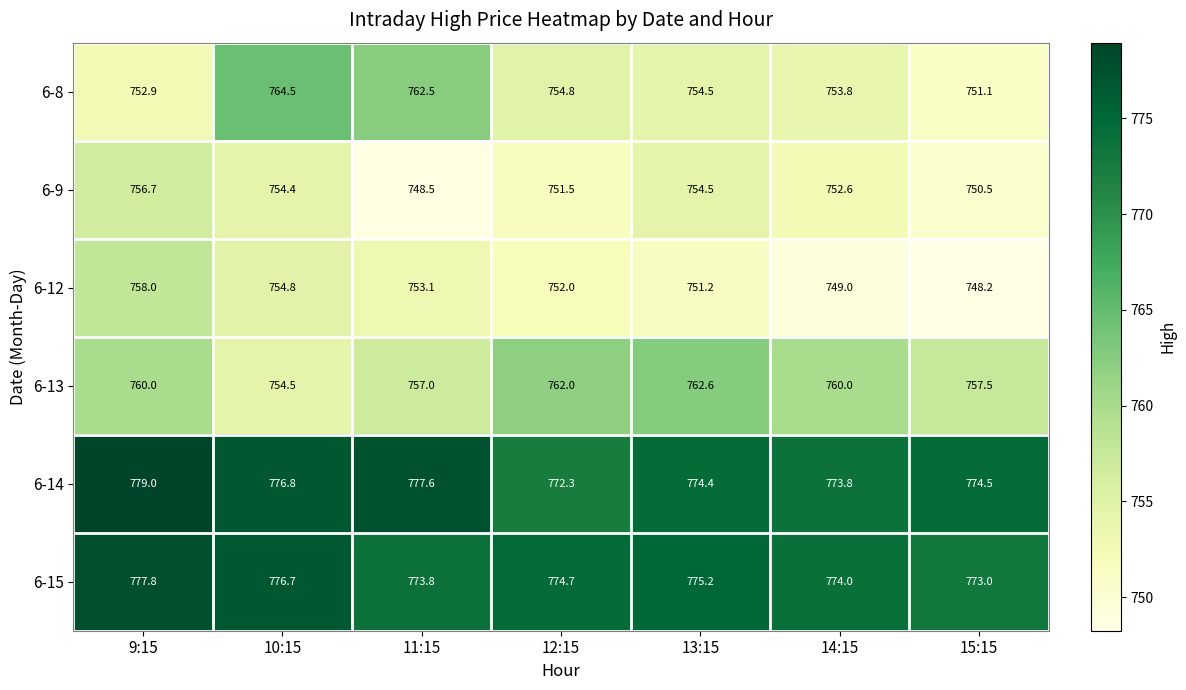

Which series has the largest range (max minus min)?

6-8